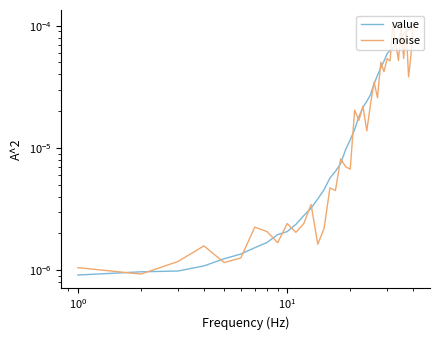

True or false: noise has more than 2 points higher than both neighbors.

True